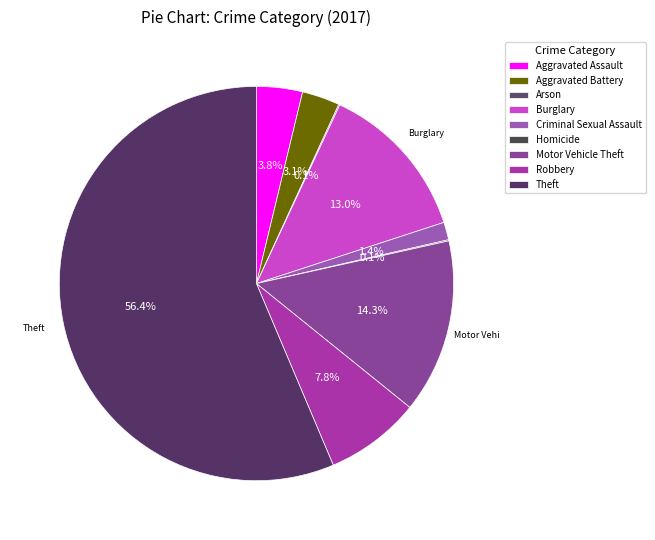

To the nearest percent, what is the difference between the Theft and Arson slice percentages?

56%